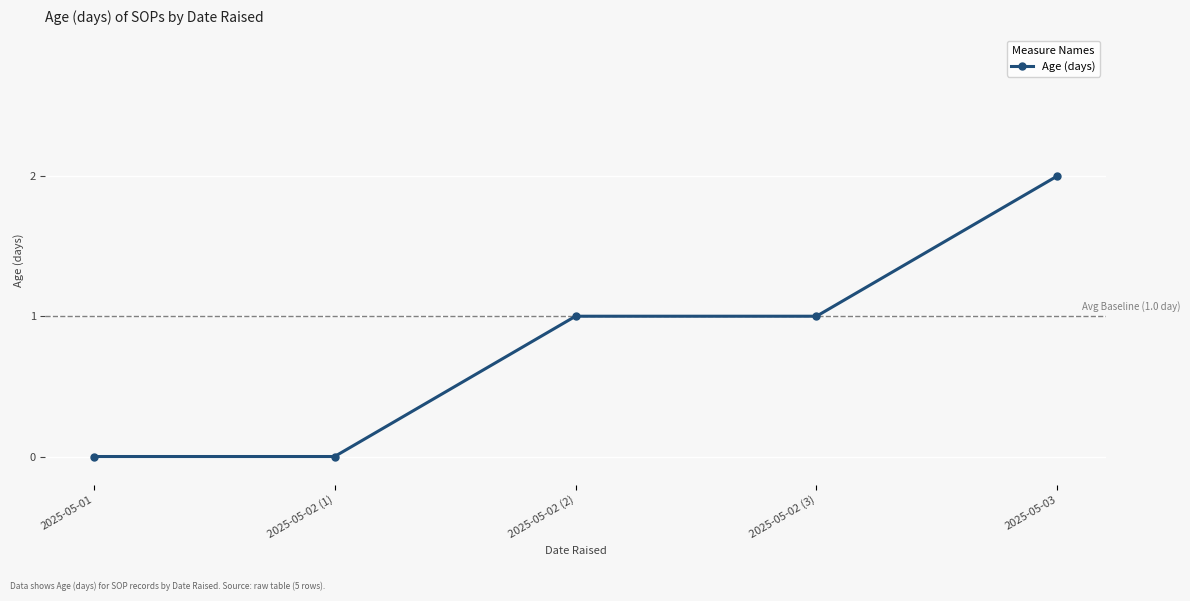

Reading left to right, list all the values displayed in this chart.

0	0	1	1	2